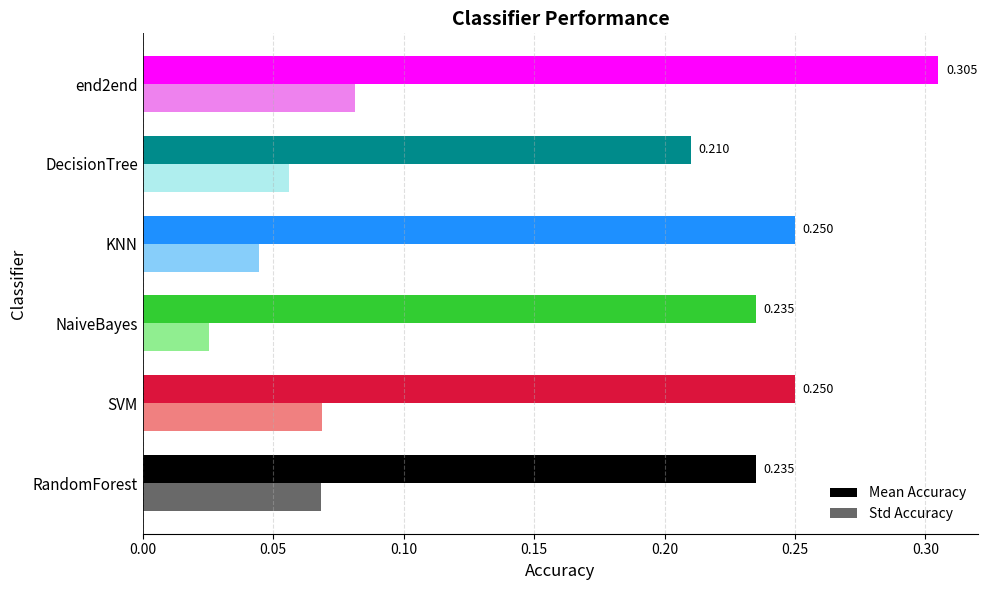

Which series has the widest spread of values?

Mean Accuracy